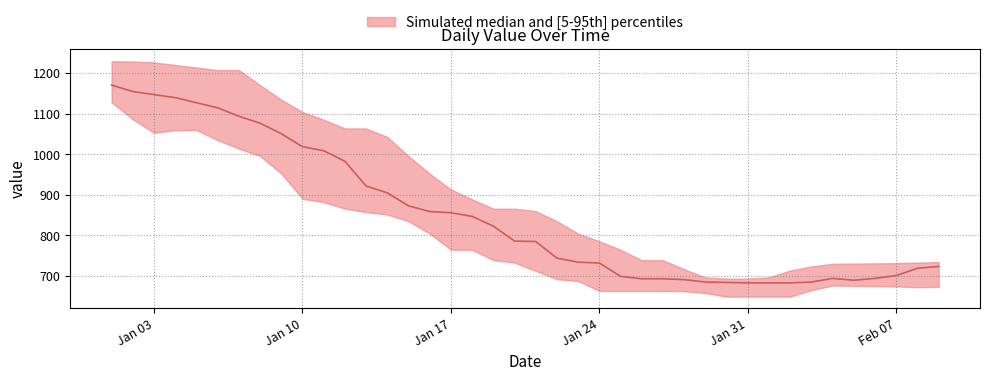

How many lines are shown in the chart?

1